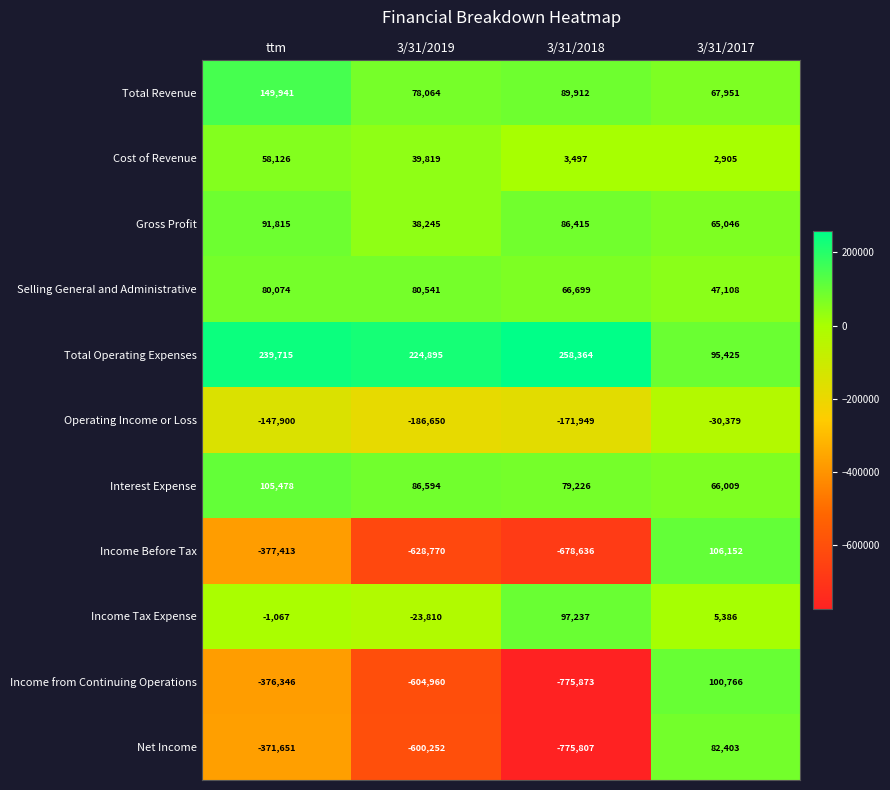

What is the difference between the maximum and second lowest values in the Interest Expense series?

26252